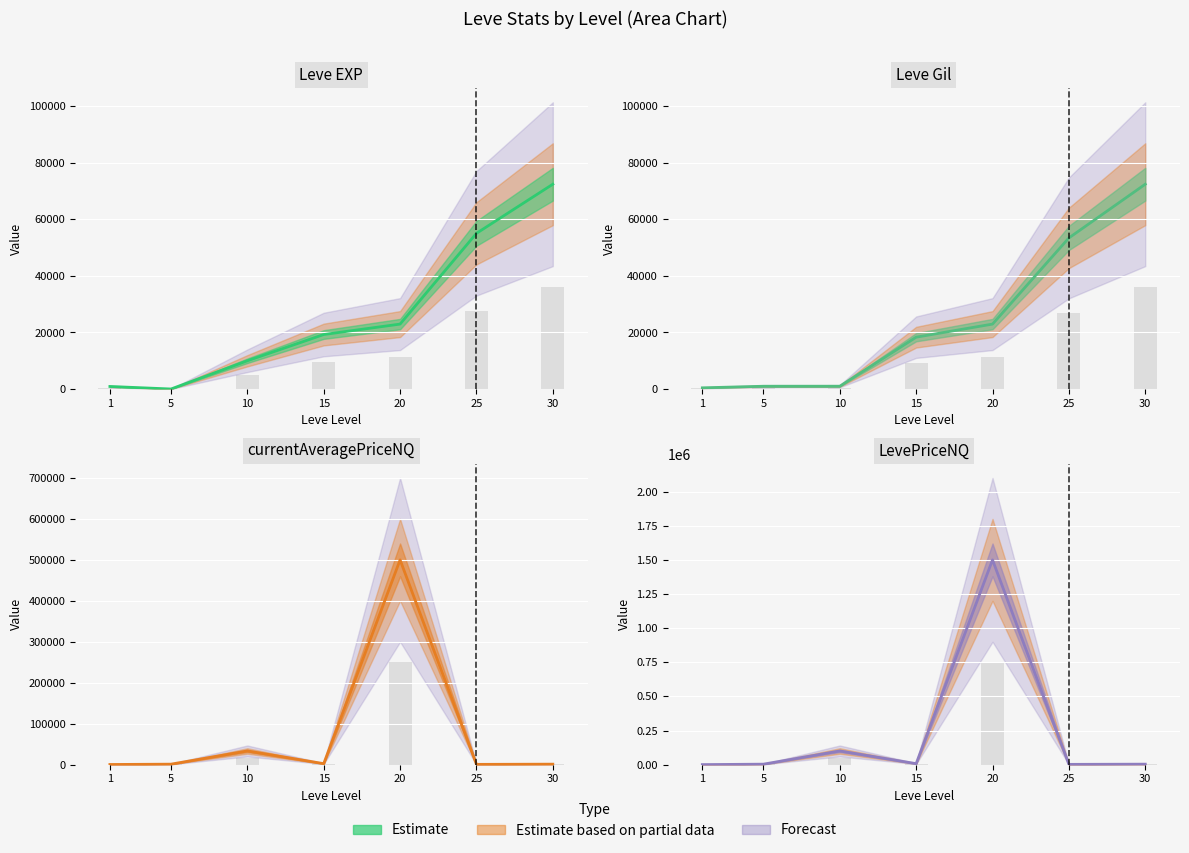

What is the lowest value of the currentAveragePriceNQ series?

438.8